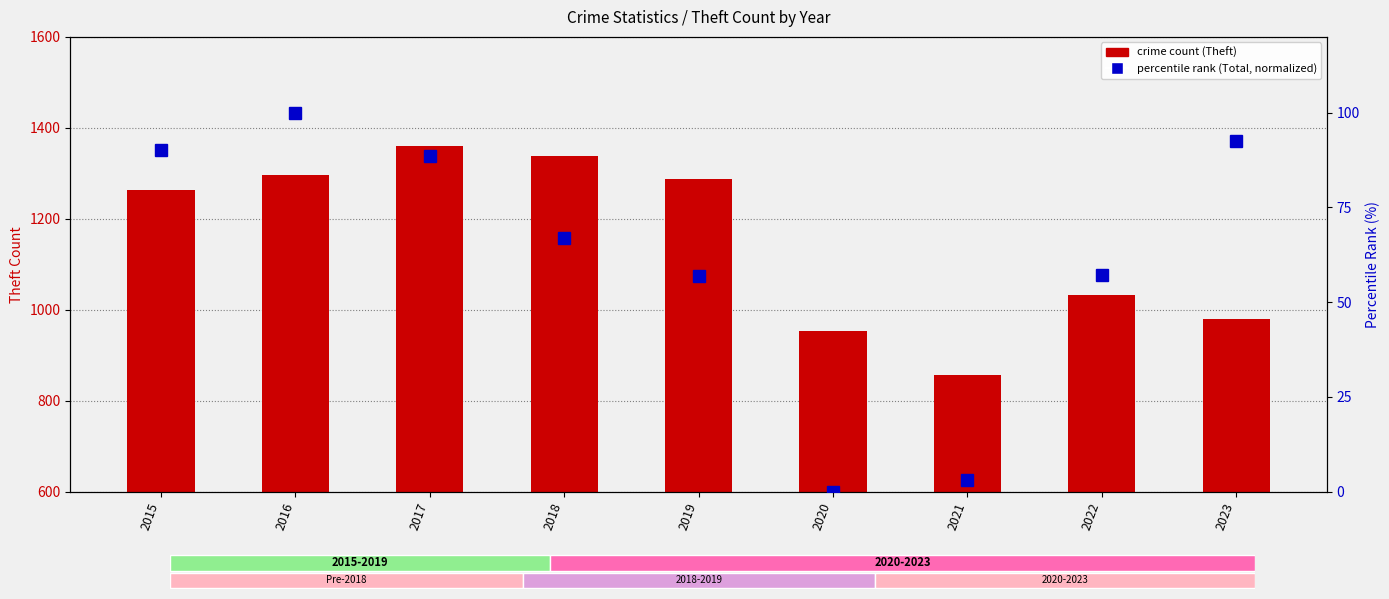

At how many categories does at least one series exceed 76?

9